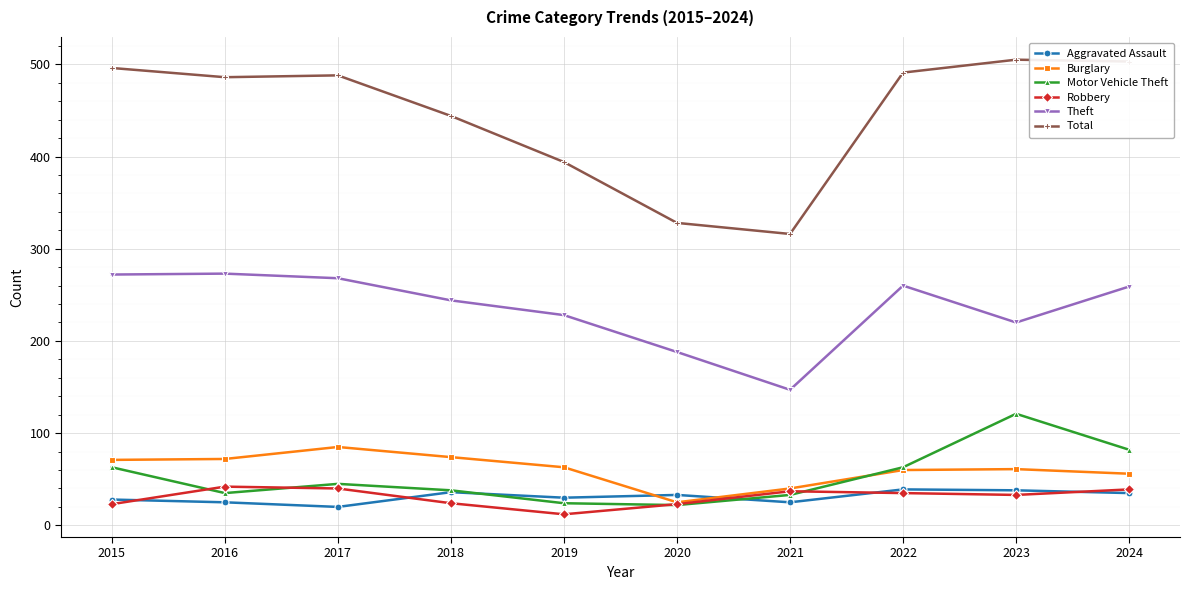

True or false: Theft and Aggravated Assault cross at least once.

False